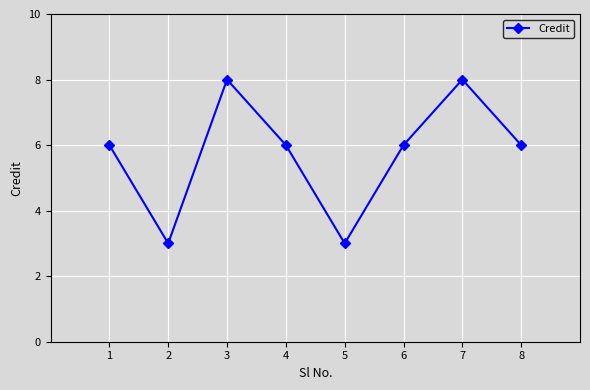

Reading left to right, what are all the values shown in this chart?

1=6	2=3	3=8	4=6	5=3	6=6	7=8	8=6